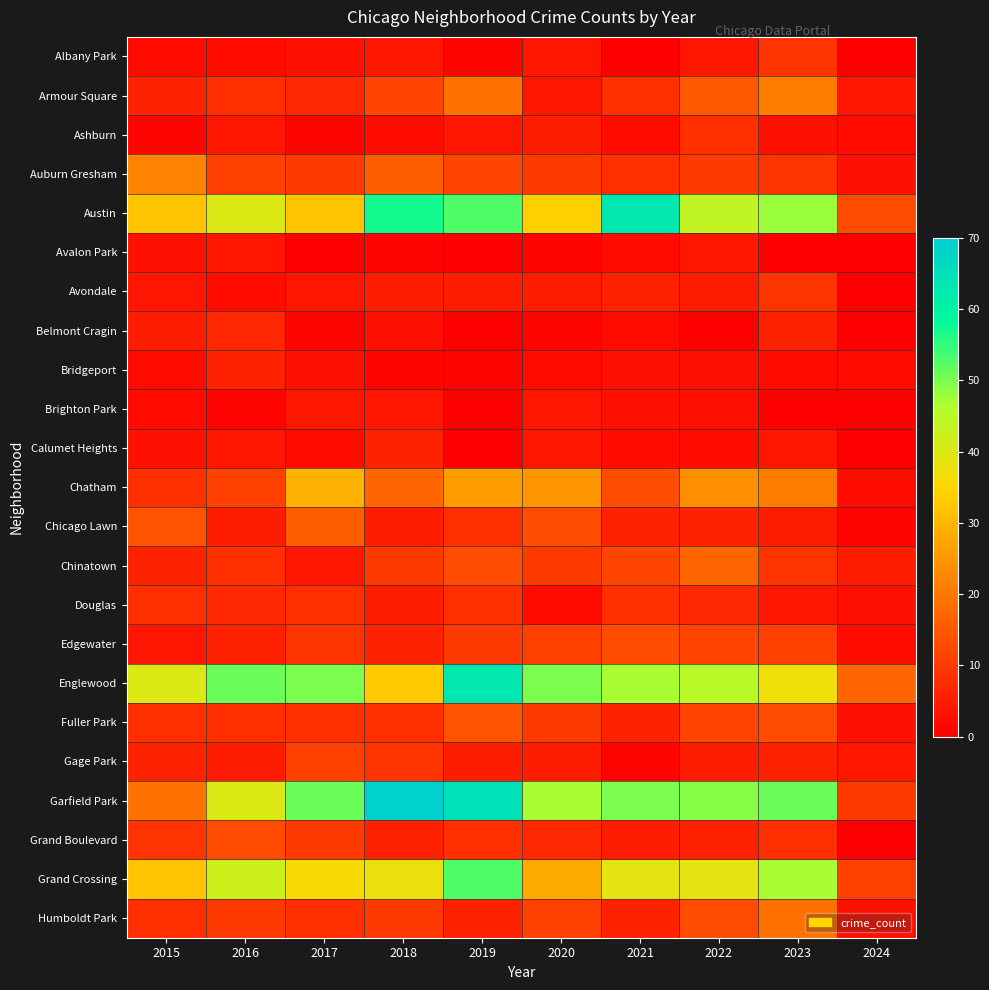

Between 2016 and 2018, which is larger?

2018